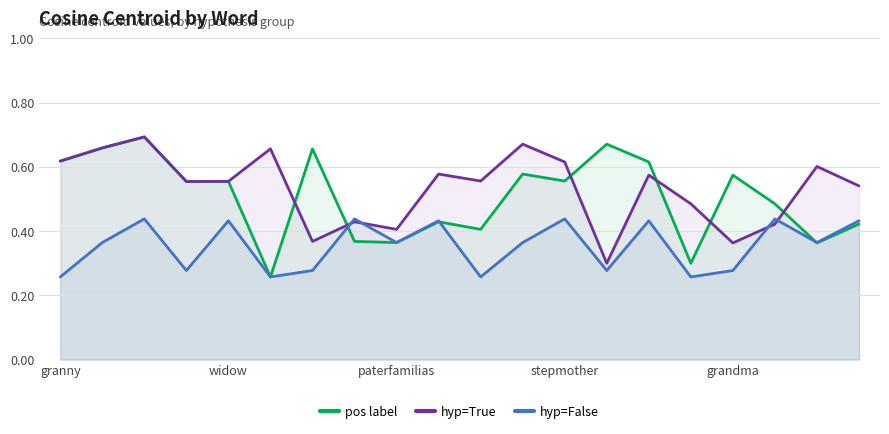

What is the average value of the pos label series?

0.5